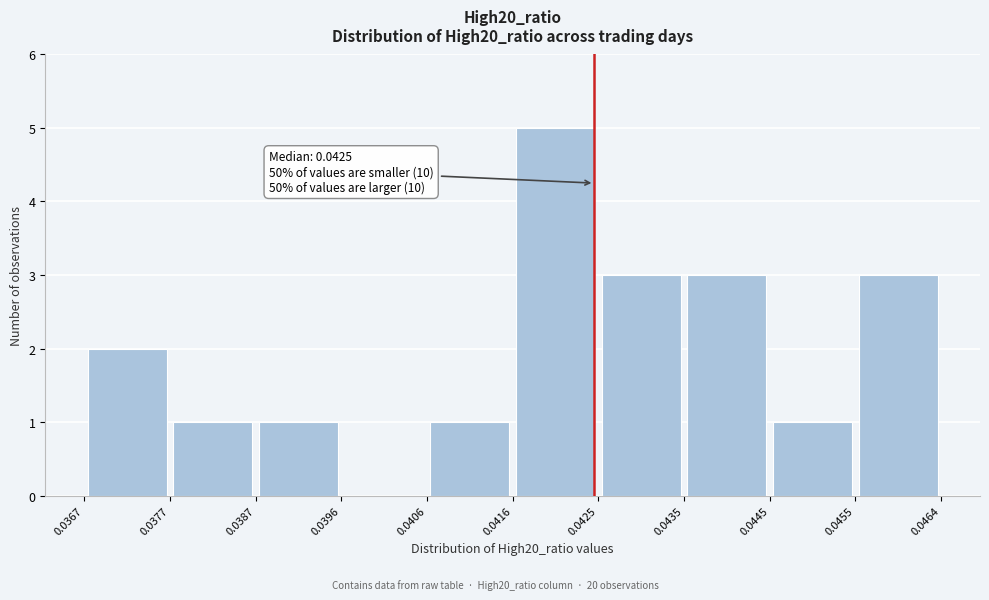

Which range on the x-axis has the tallest bar?

0.0416 to 0.0425